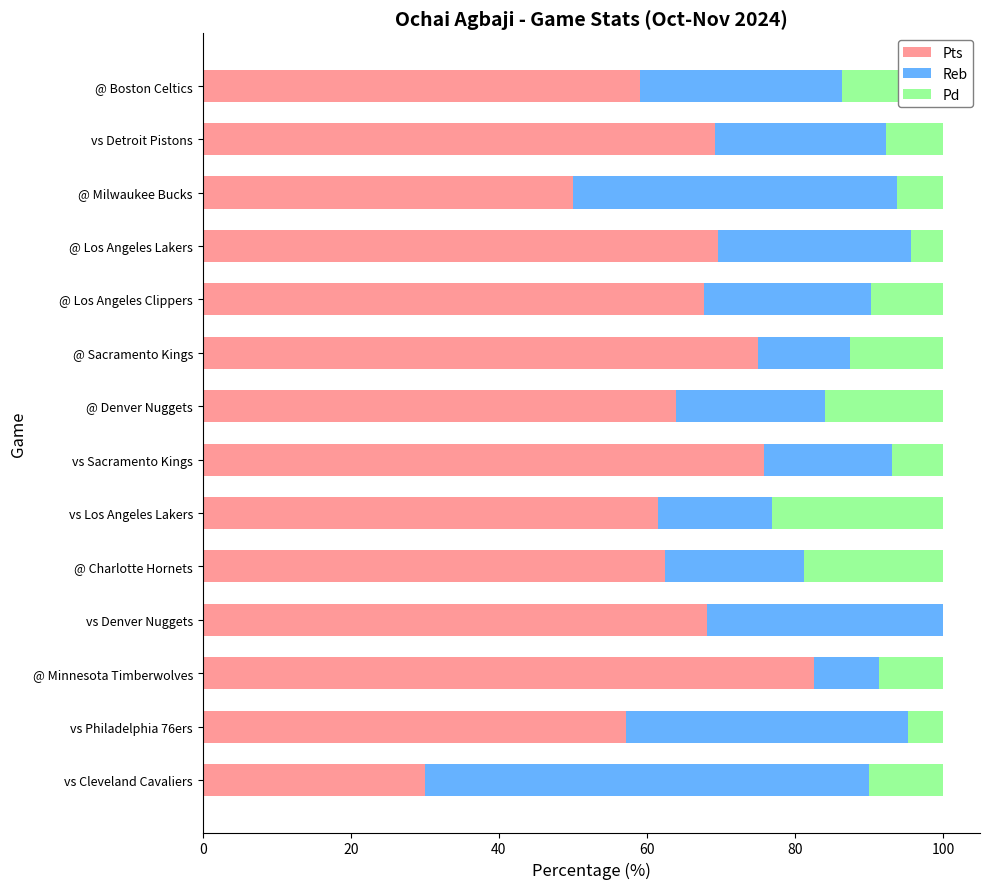

What is the average value of the Pts series?

63.7